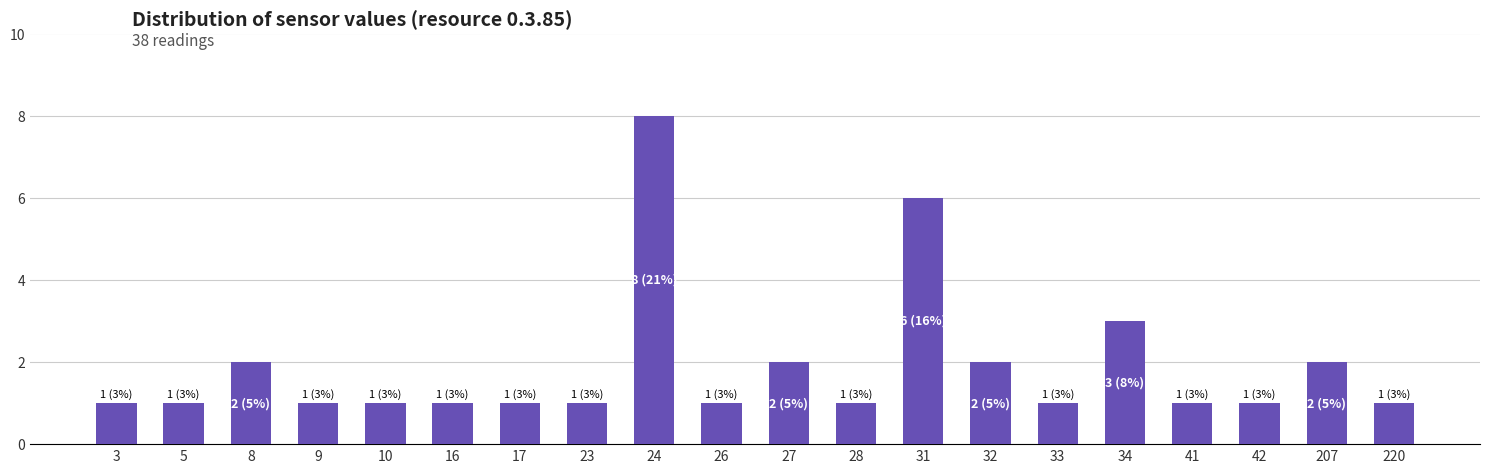

Between 207 and 220, which is larger?

207